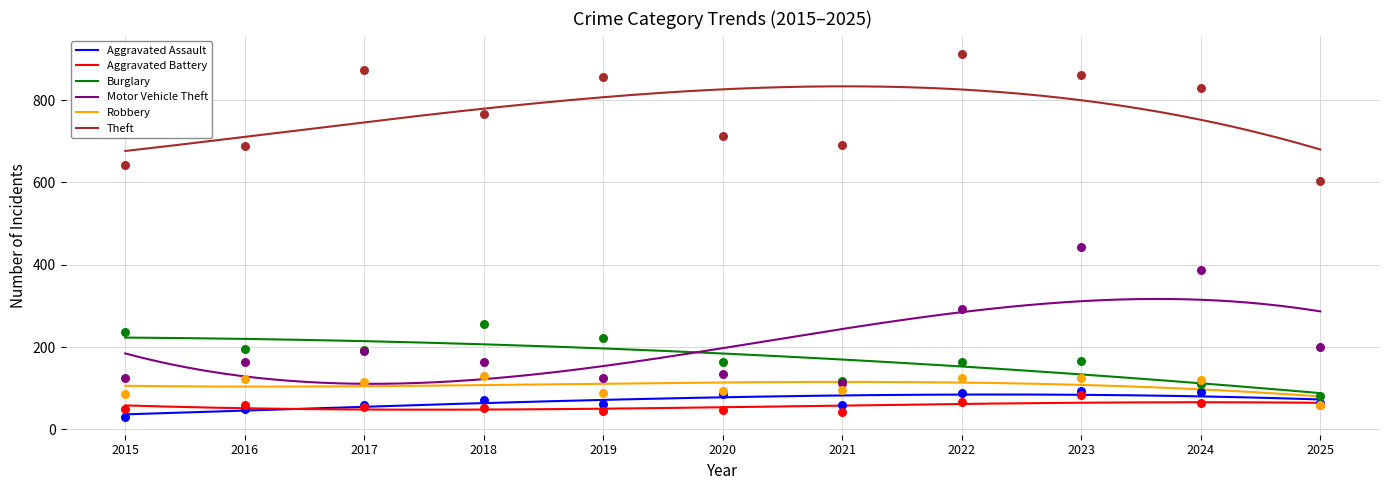

Which series has the largest total across all categories?

Theft